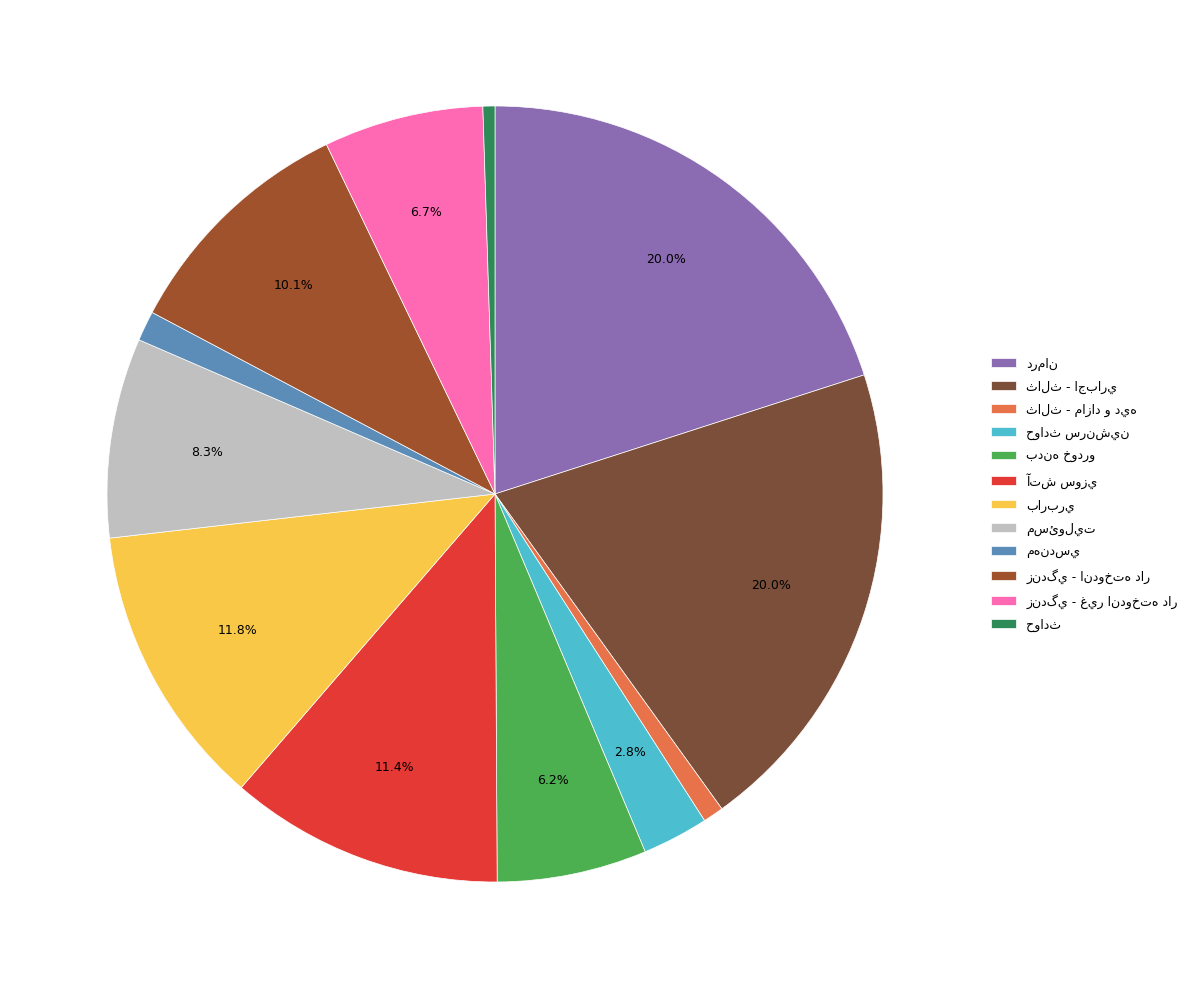

The حوادث سرنشين slice represents 3% of the pie. True or false?

True